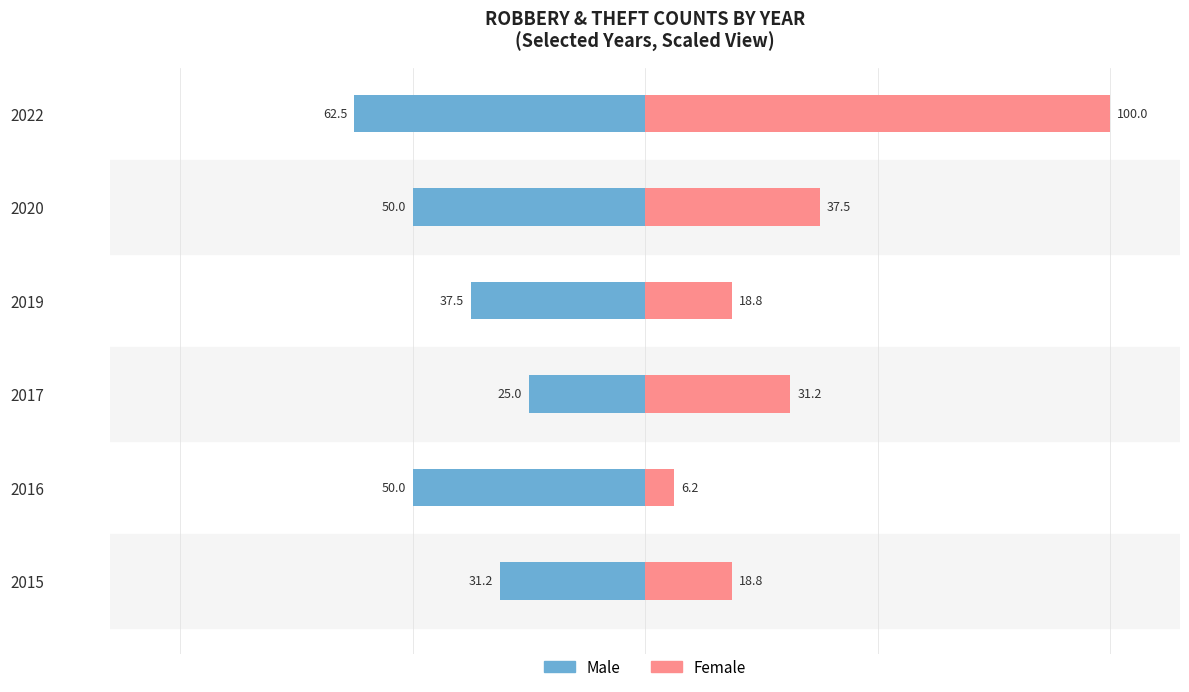

What is the sum of the Male values at 2016 and 2017?

-75.0